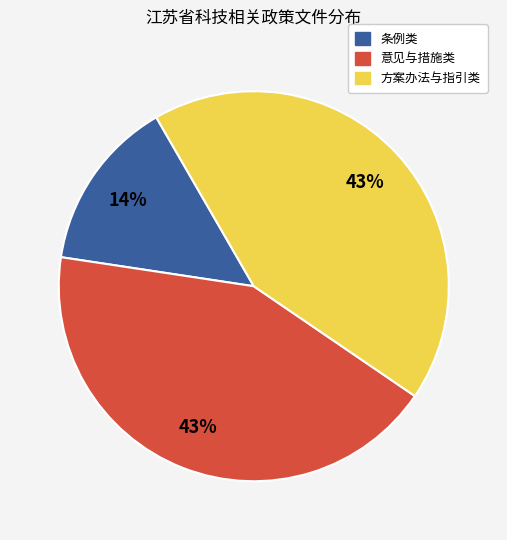

Which category has the smallest portion of the pie?

条例类